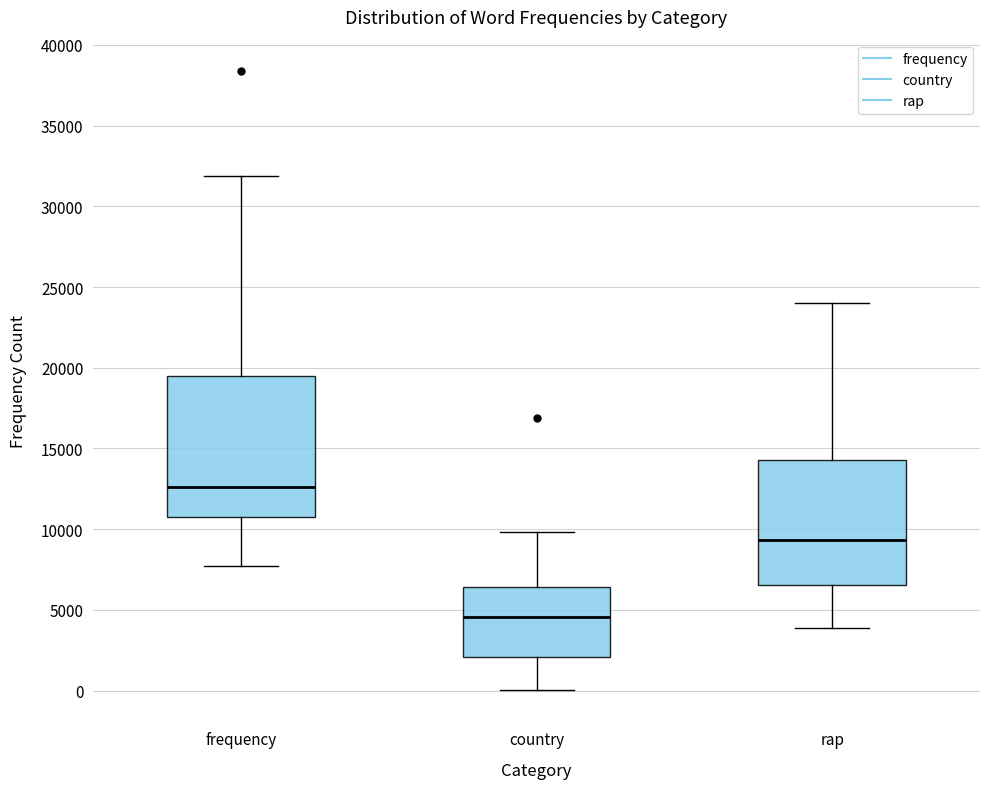

Comparing the boxes themselves (not the whiskers), which one is the tallest?

frequency